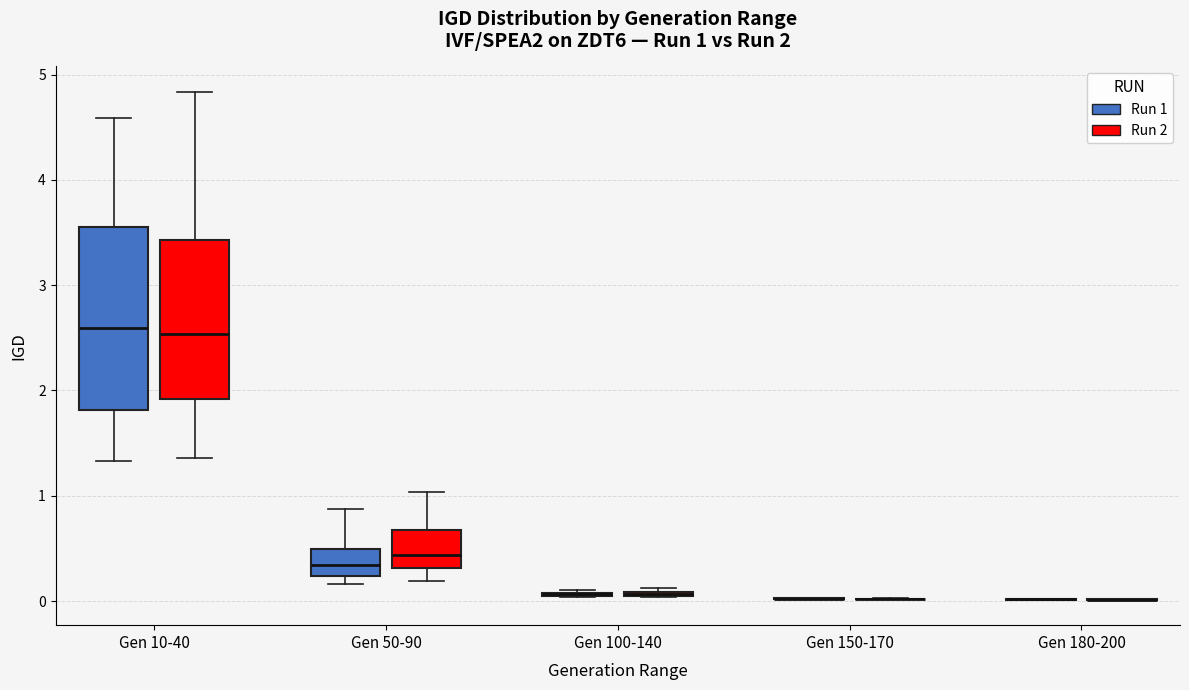

Which box is the tallest, from its lower edge to its upper edge?

Gen 10-40 (Run 1)